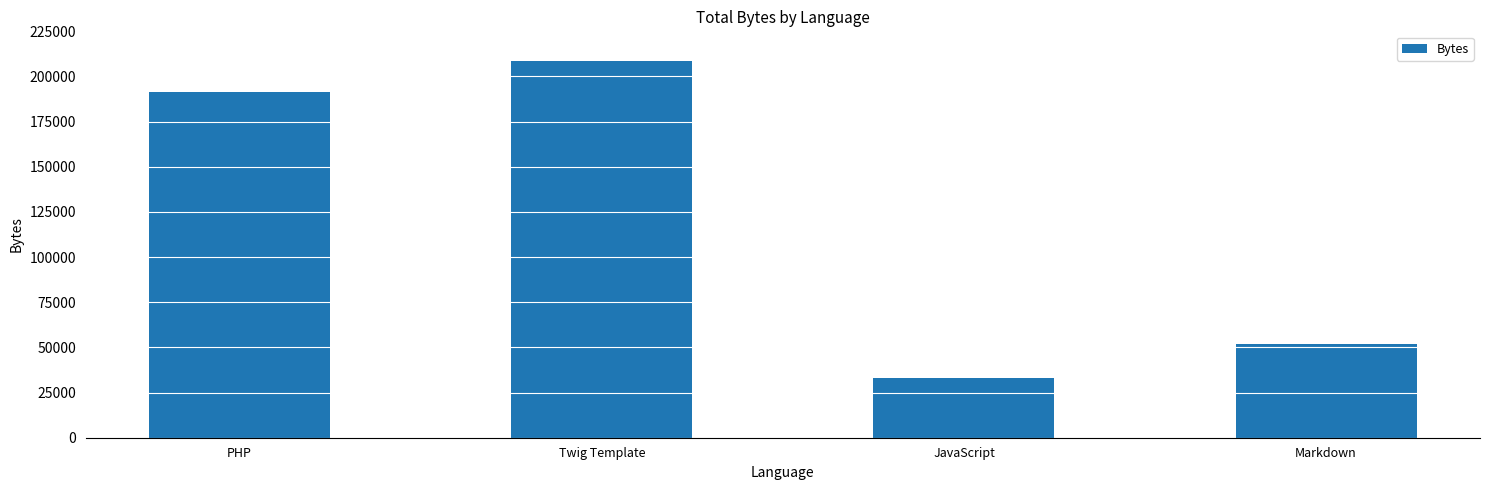

True or false: the data shows 208649 at Twig Template.

True